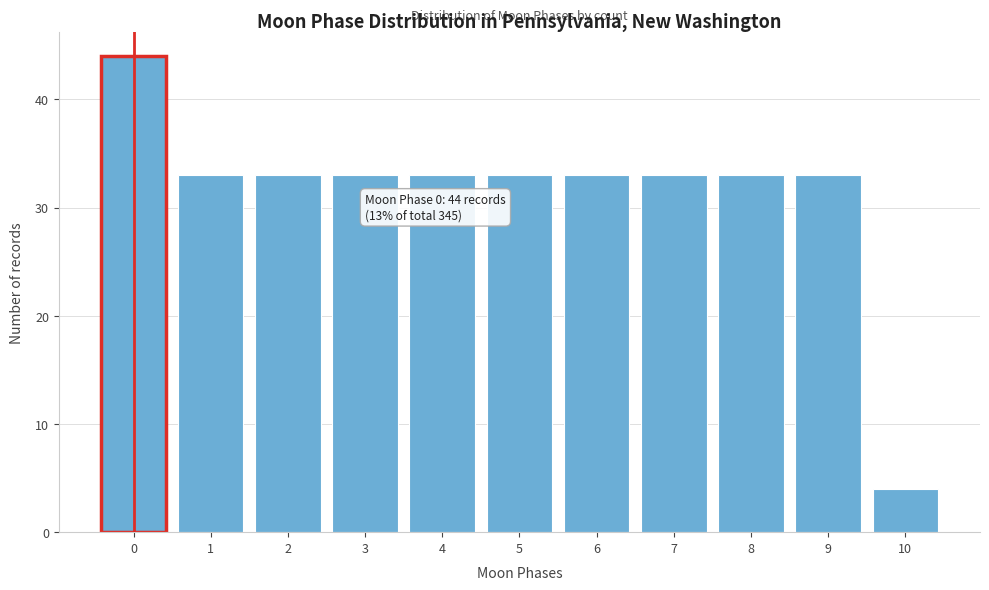

Over which range of the x-axis is the bar tallest?

-0.5 to 0.5